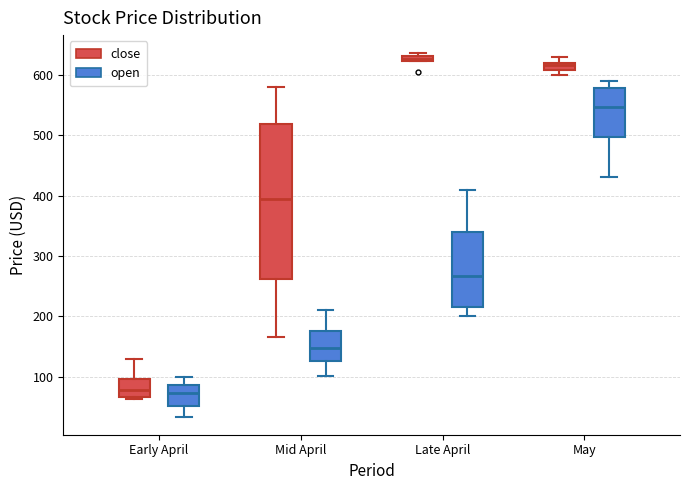

Which box's median line is the highest?

Late April (close)